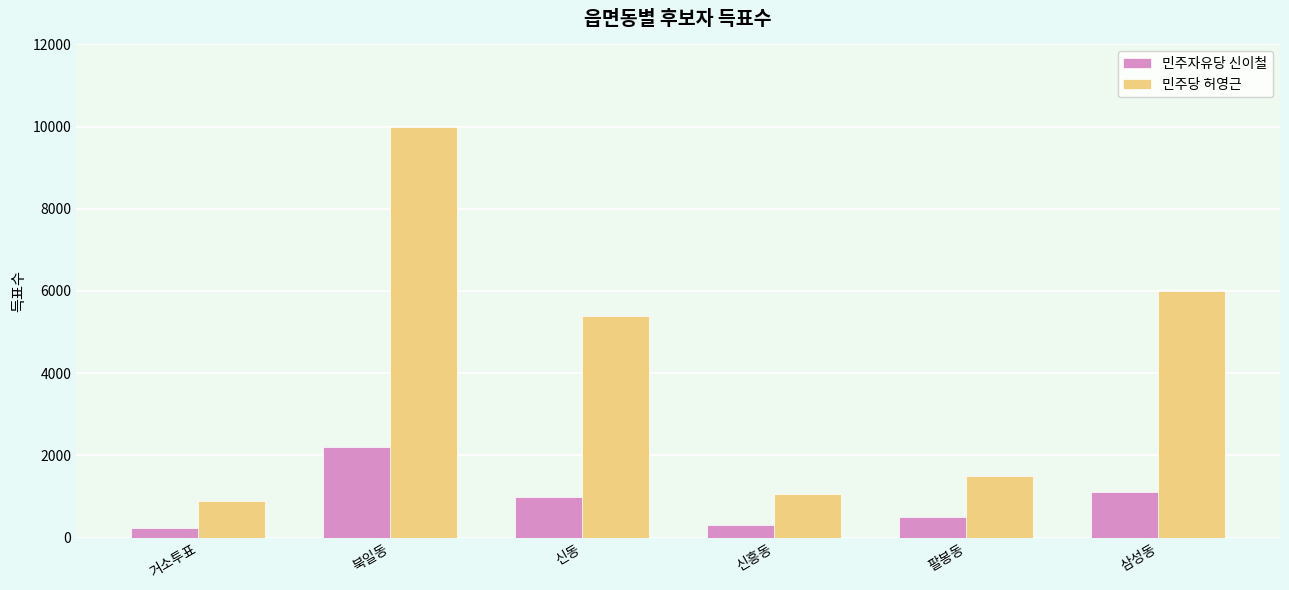

Where is 민주당 허영근 nearest to the value 5439?

신동